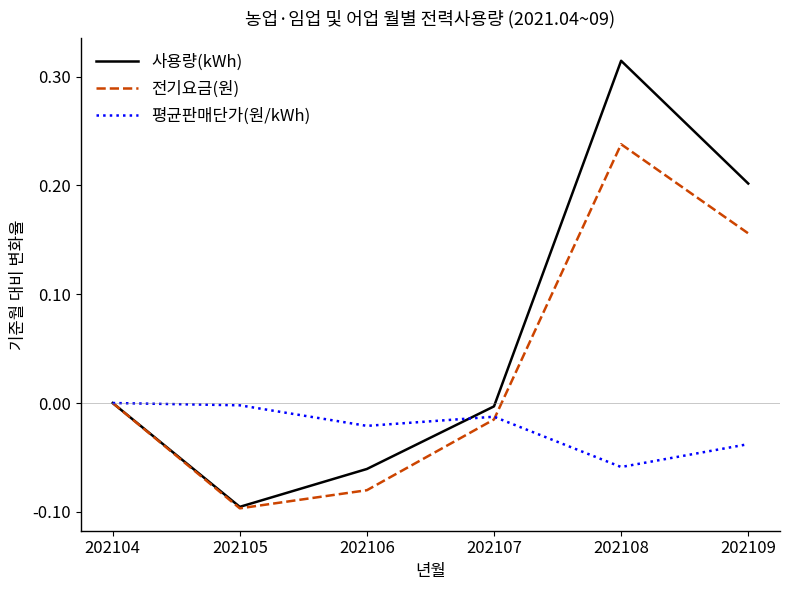

Rank the series by their maximum value, from lowest to highest.

평균판매단가(원/kWh), 전기요금(원), 사용량(kWh)